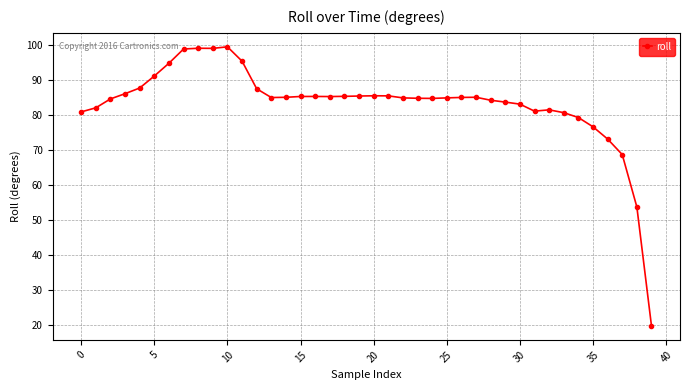

What is the difference between the maximum and minimum values?

79.6